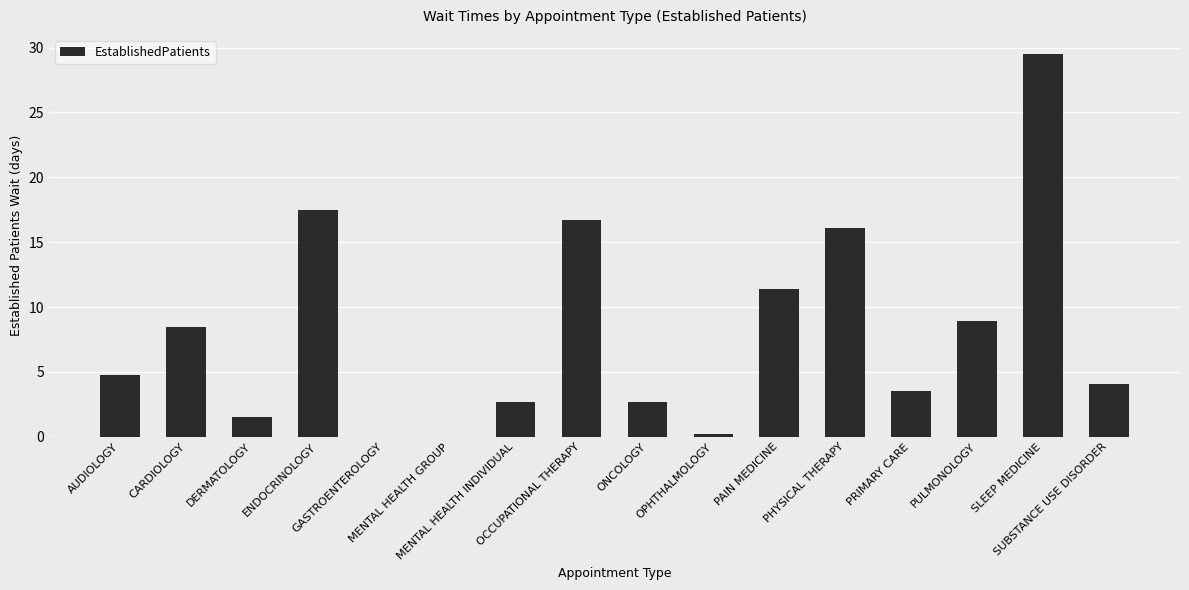

Which category has the highest value across all series?

SLEEP MEDICINE